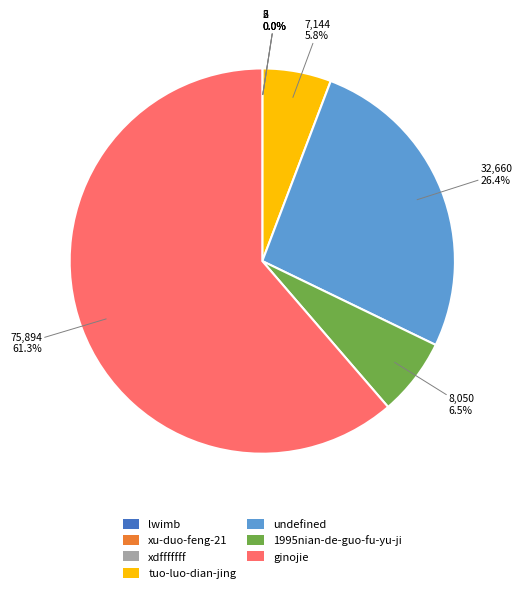

Is ginojie the majority of the pie?

Yes